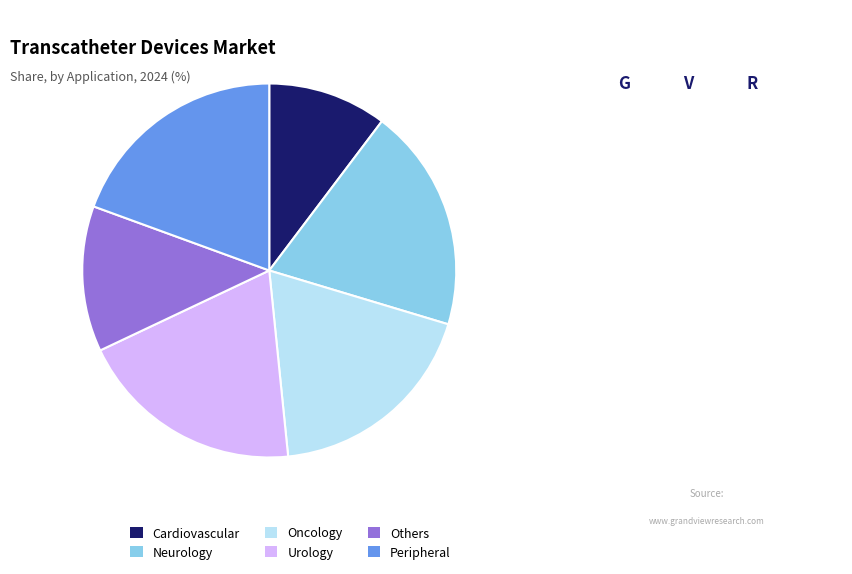

Which slice is the smallest?

Cardiovascular